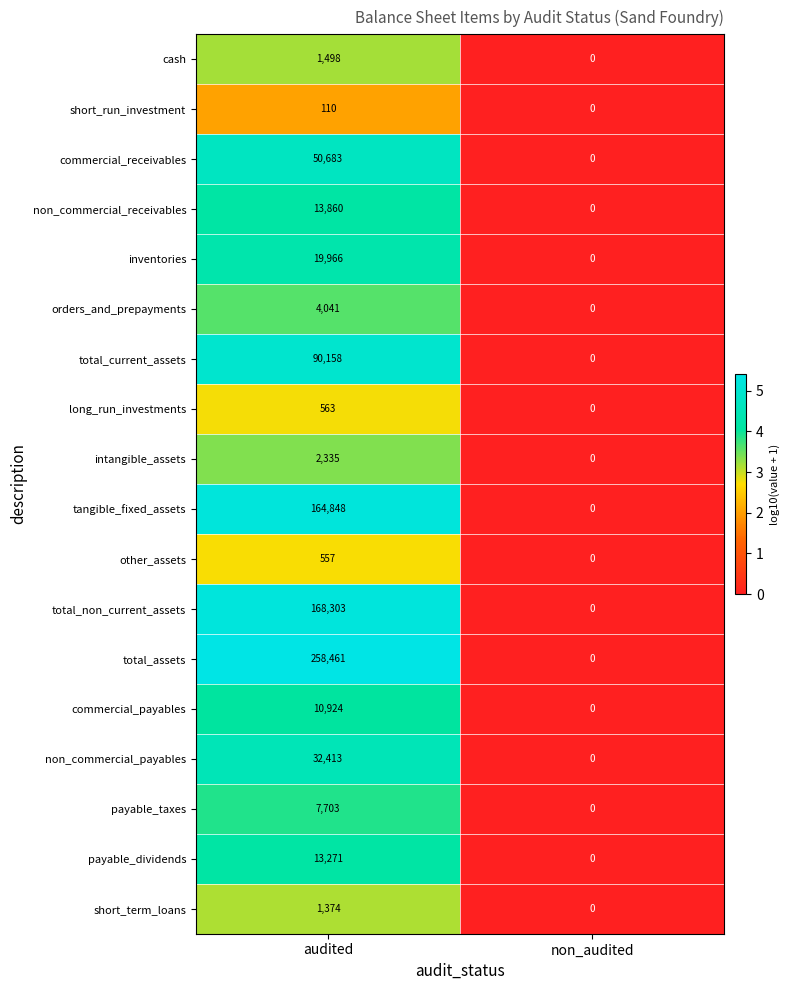

Read the commercial_receivables value at audited, to the nearest 50.

50700